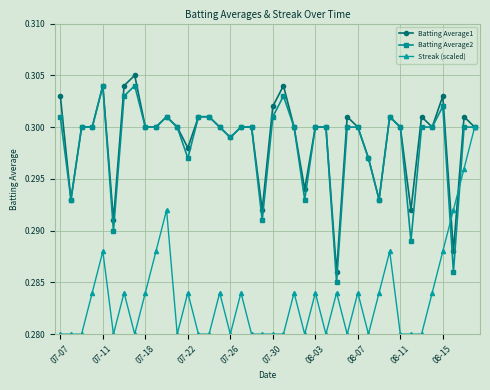

True or false: Streak (scaled) has more than 2 interior local peaks.

True